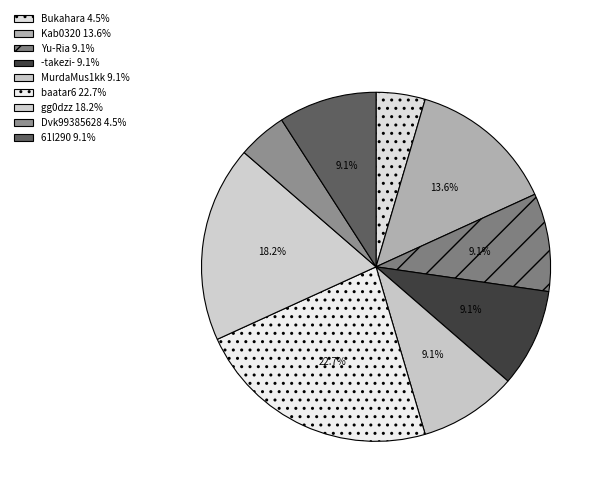

How many segments does this pie chart have?

9